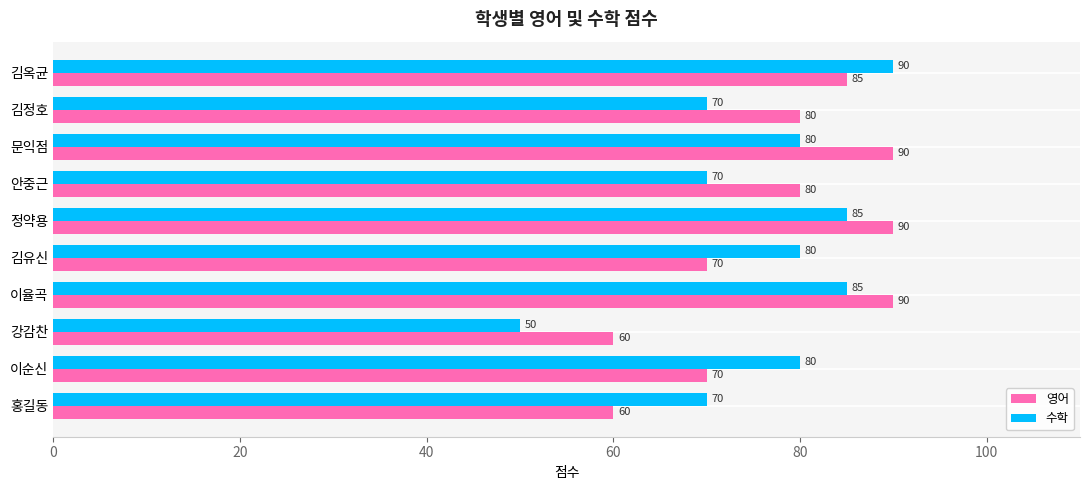

Which series has the largest total across all categories?

영어